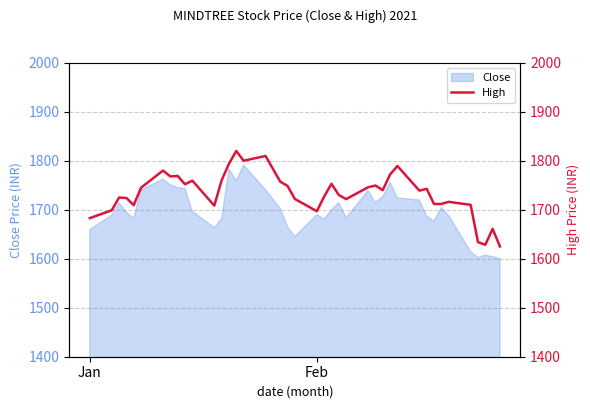

What is the maximum value for Close?

1791.3